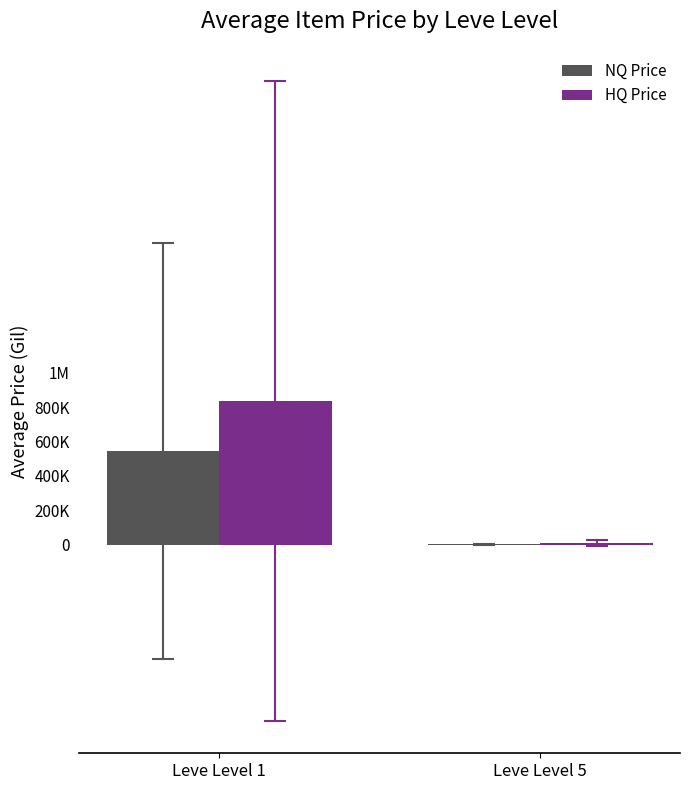

What is the value of the NQ Price bar at the 2nd from the left?

319.4